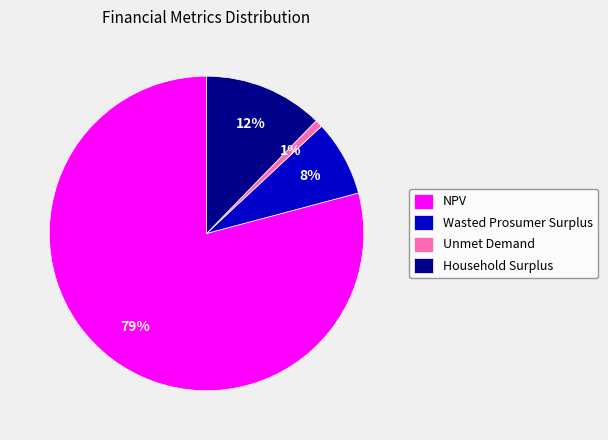

To the nearest percent, what percentage of the pie is NPV?

79%